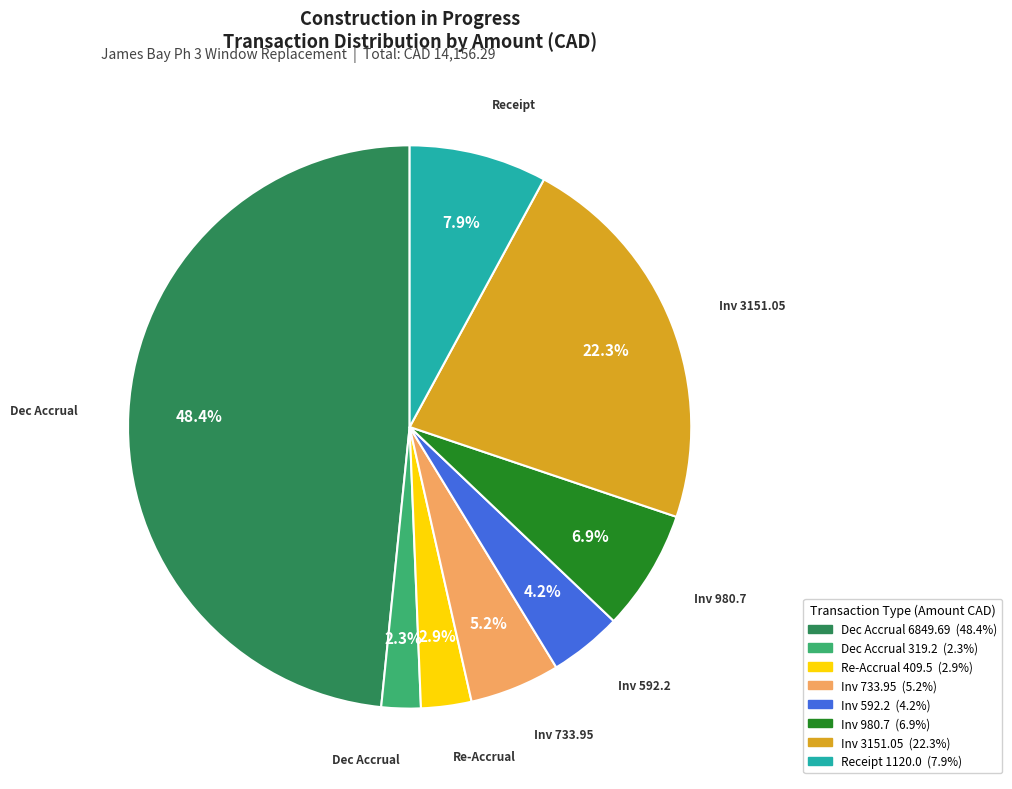

Is there a majority slice in this chart?

No